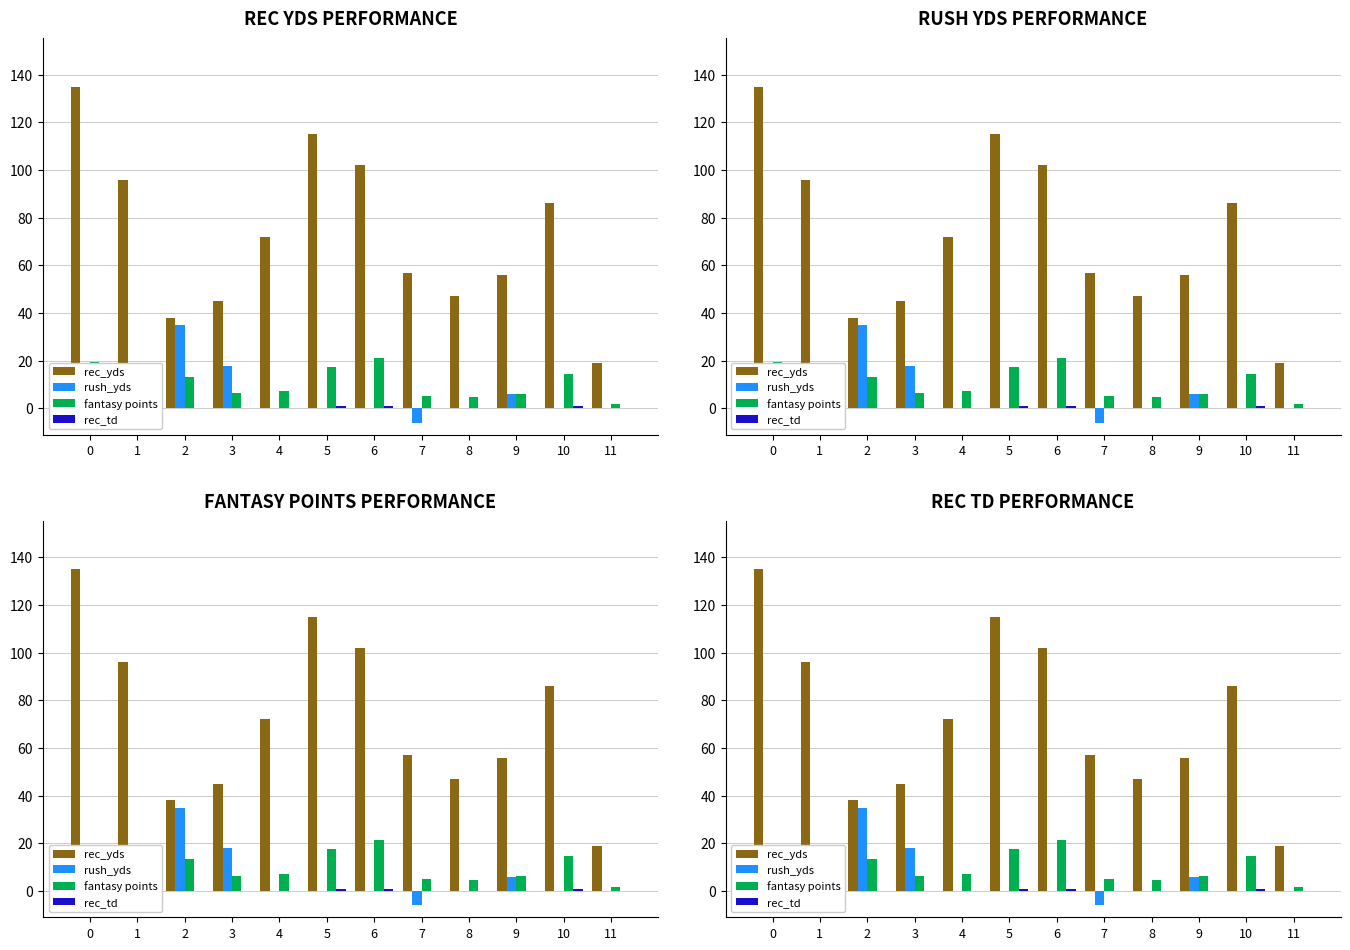

At which label does rush_yds first exceed 0?

2